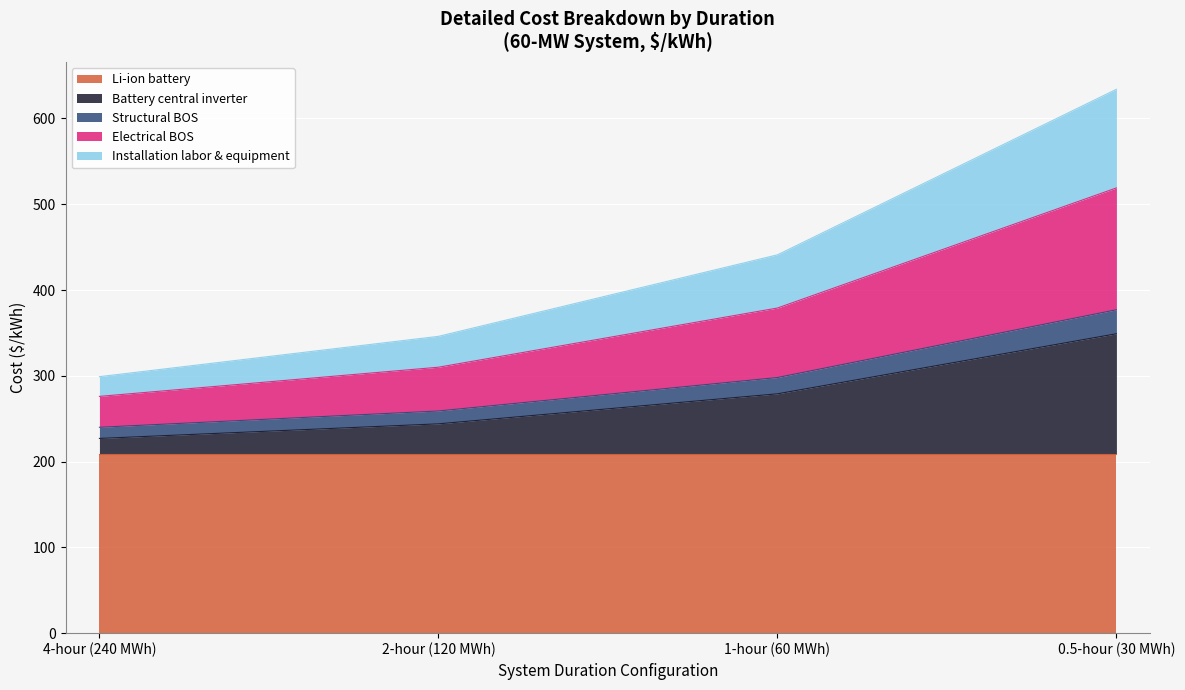

At which category is the sum across all series the highest?

0.5-hour (30 MWh)